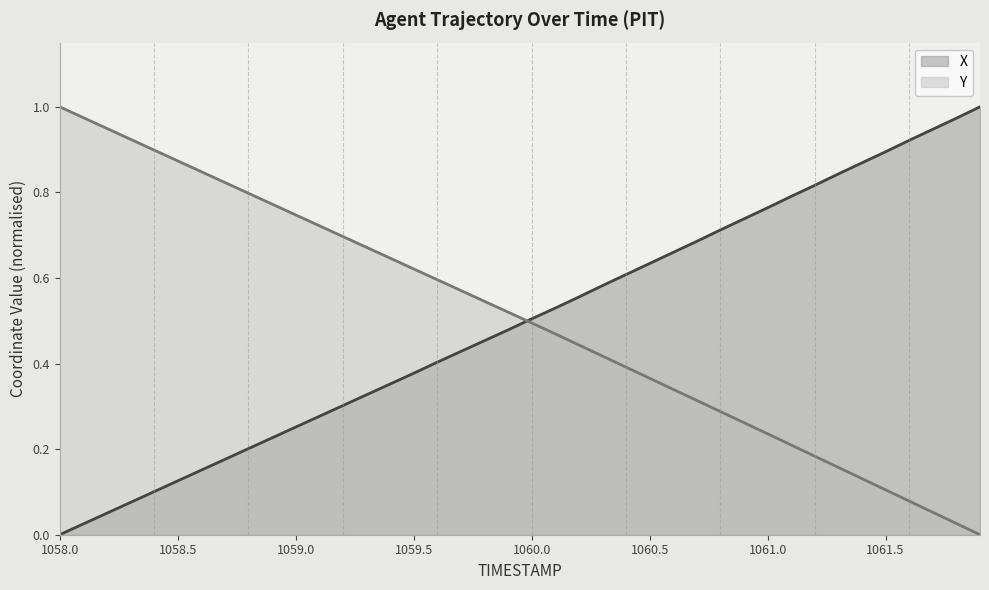

Between 1058.7 and 1061.2, which series saw the biggest shift?

X